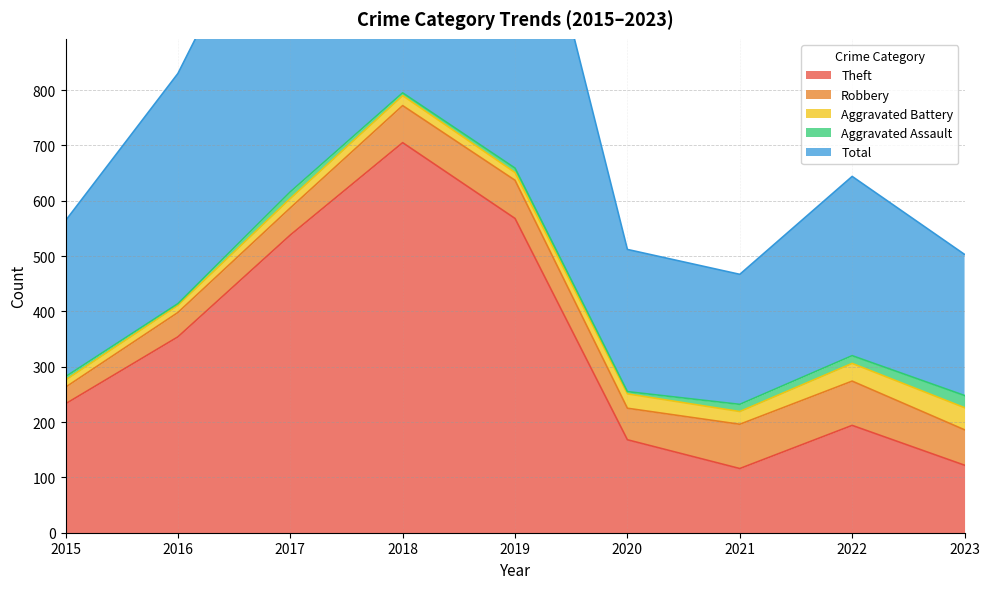

Which series changed the most between 2018 and 2019?

Theft